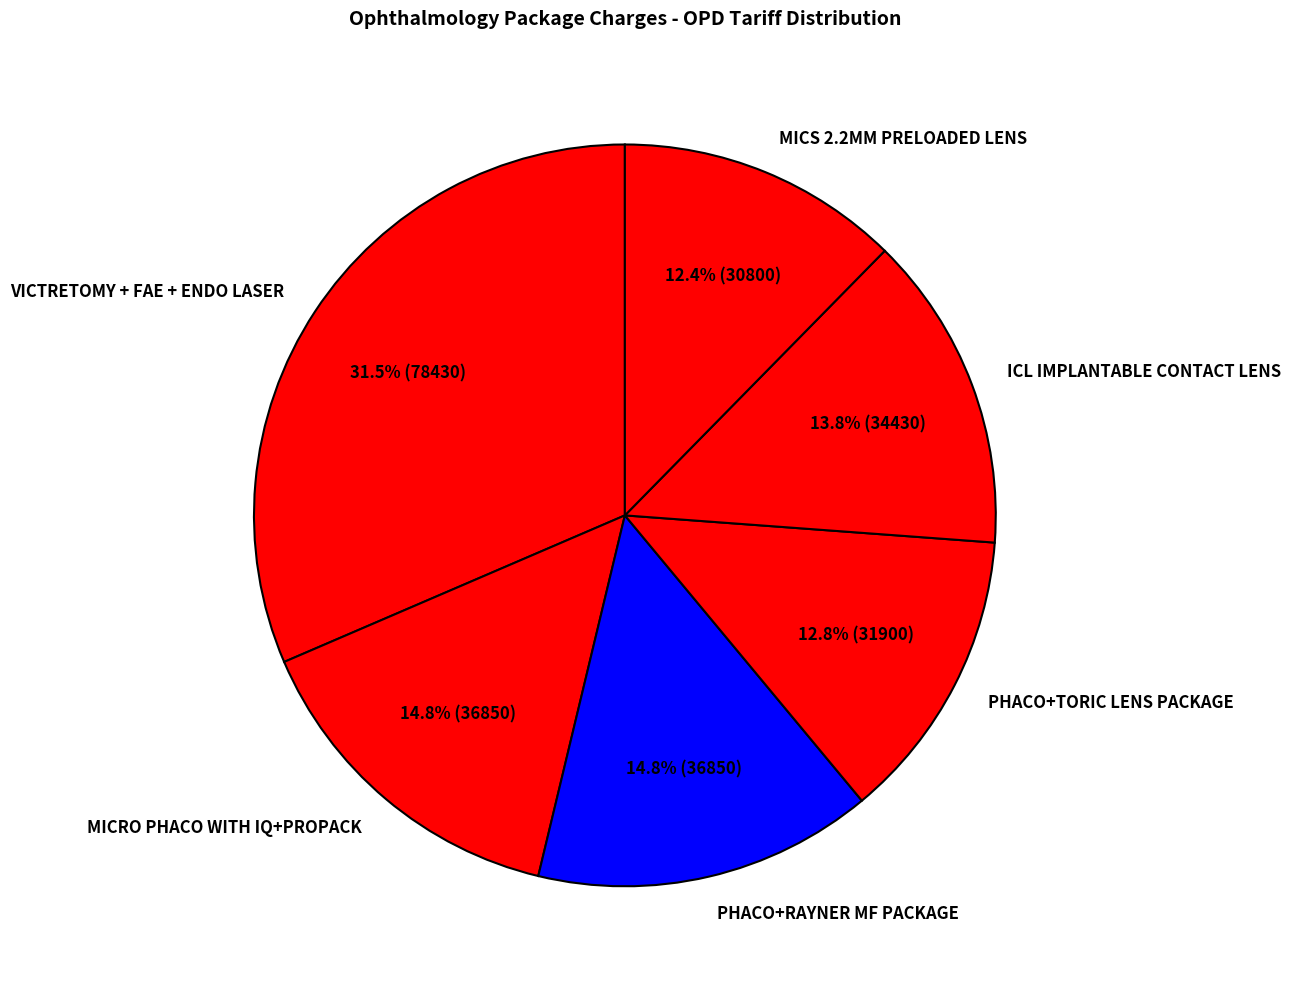

To the nearest percent, what is the combined percentage of VICTRETOMY + FAE + ENDO LASER and PHACO+TORIC LENS PACKAGE?

44%